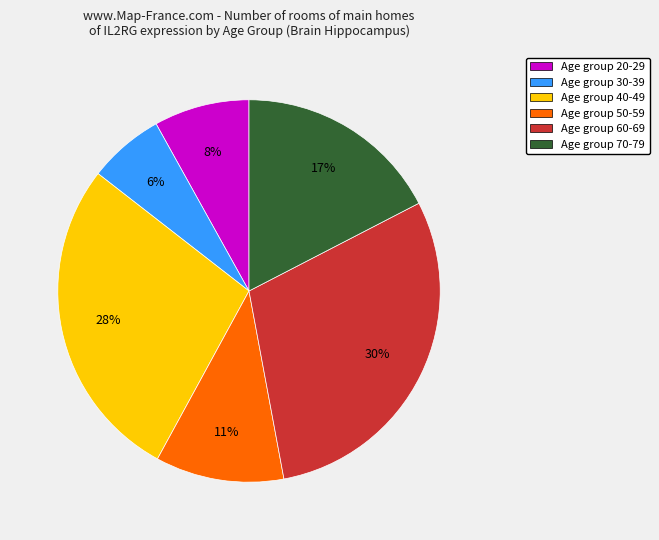

Do Age group 70-79 and Age group 40-49 together represent more than half of the pie?

No